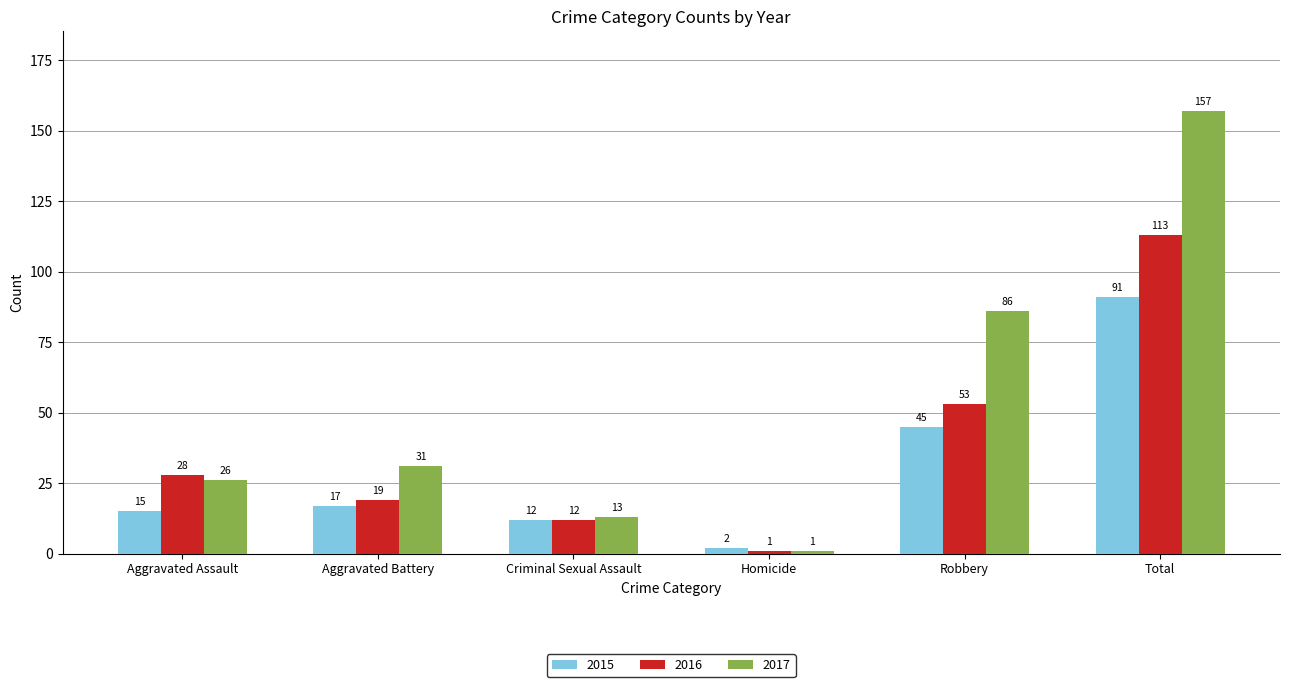

How many categories are shown in the chart?

6